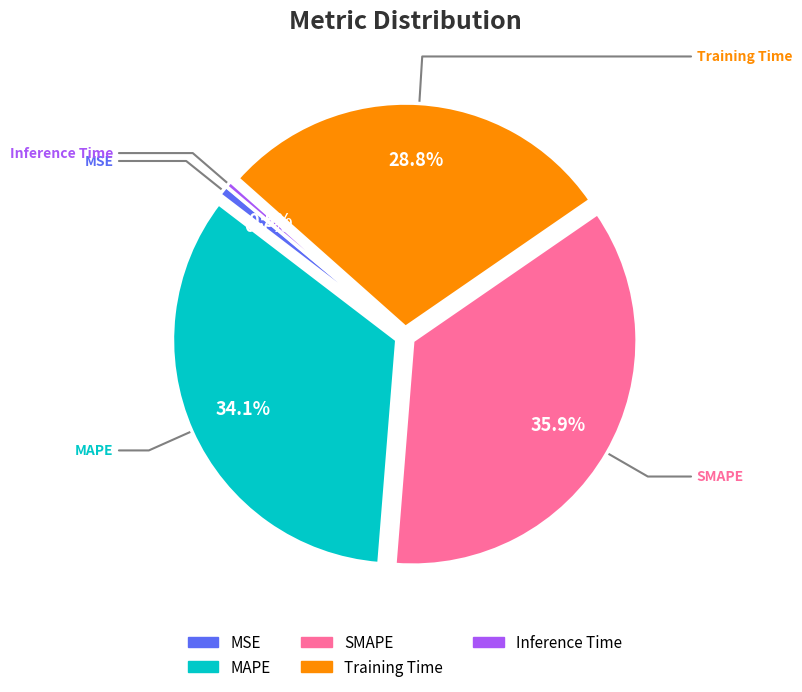

Which category has the biggest portion of the pie?

SMAPE